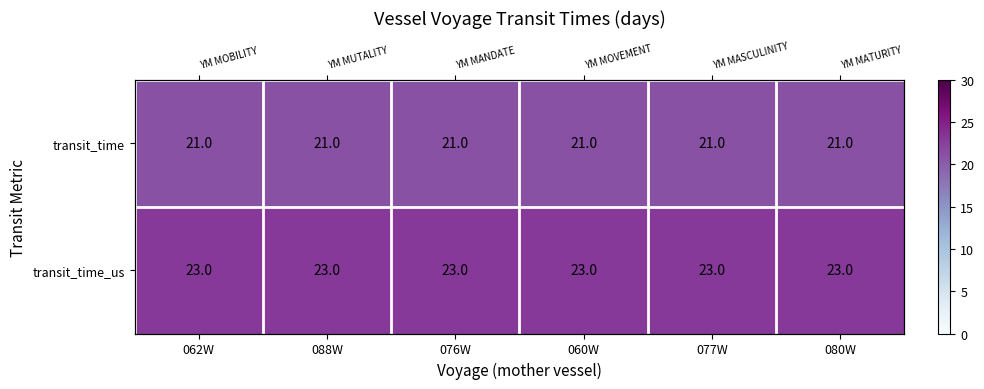

List the labels in order of transit_time value, largest first.

062W, 088W, 076W, 060W, 077W, 080W